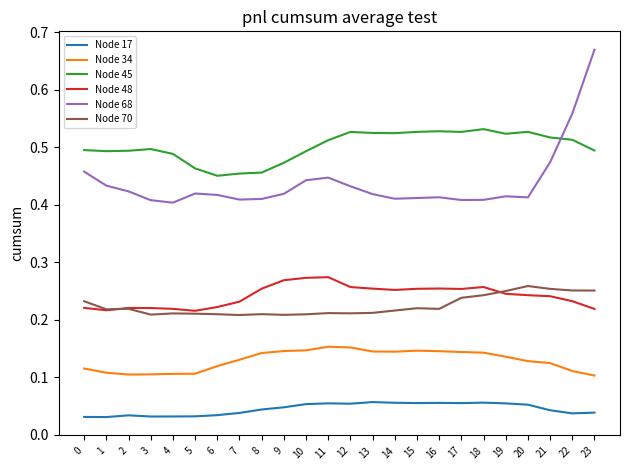

Which series has the largest total across all categories?

Node 45